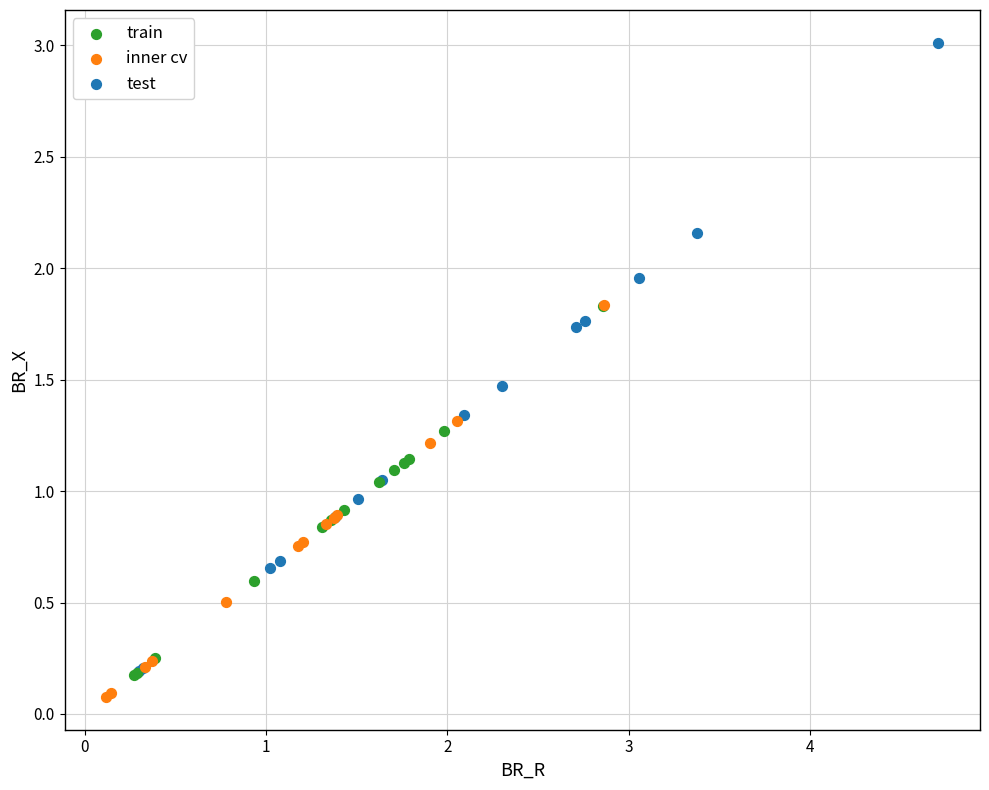

Which series has the largest Y range (max minus min)?

test